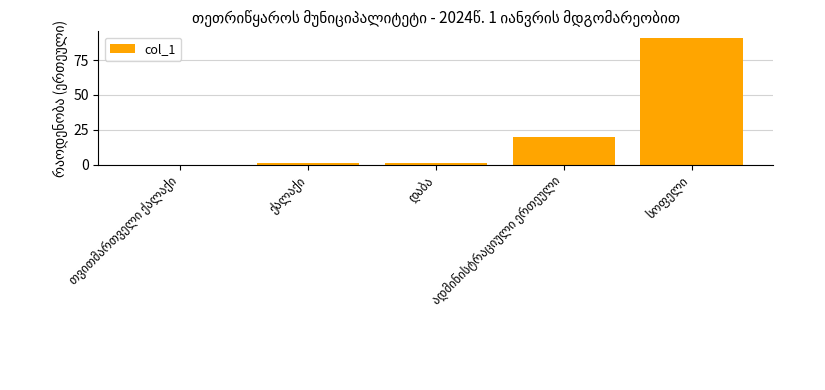

Reading left to right, transcribe all the data shown in this chart.

0	1	1	20	91